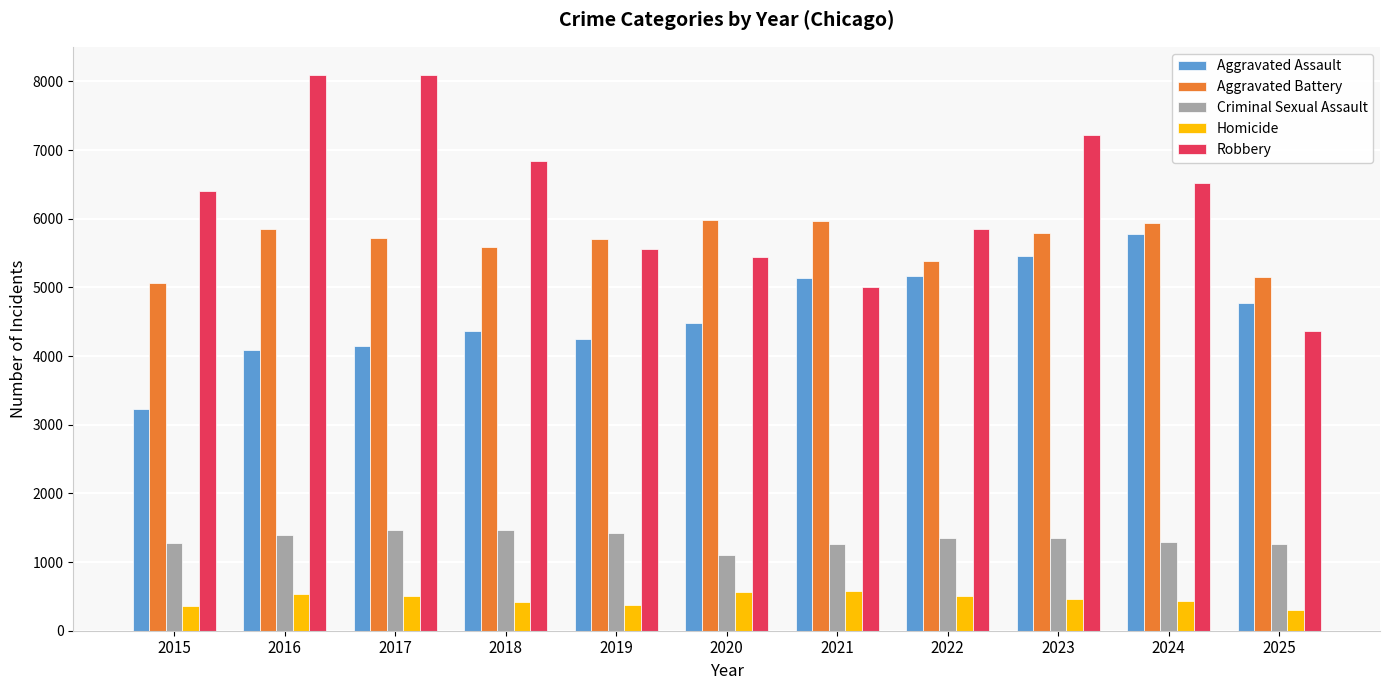

What value does the Criminal Sexual Assault series have at 2025, to the nearest 50?

1250